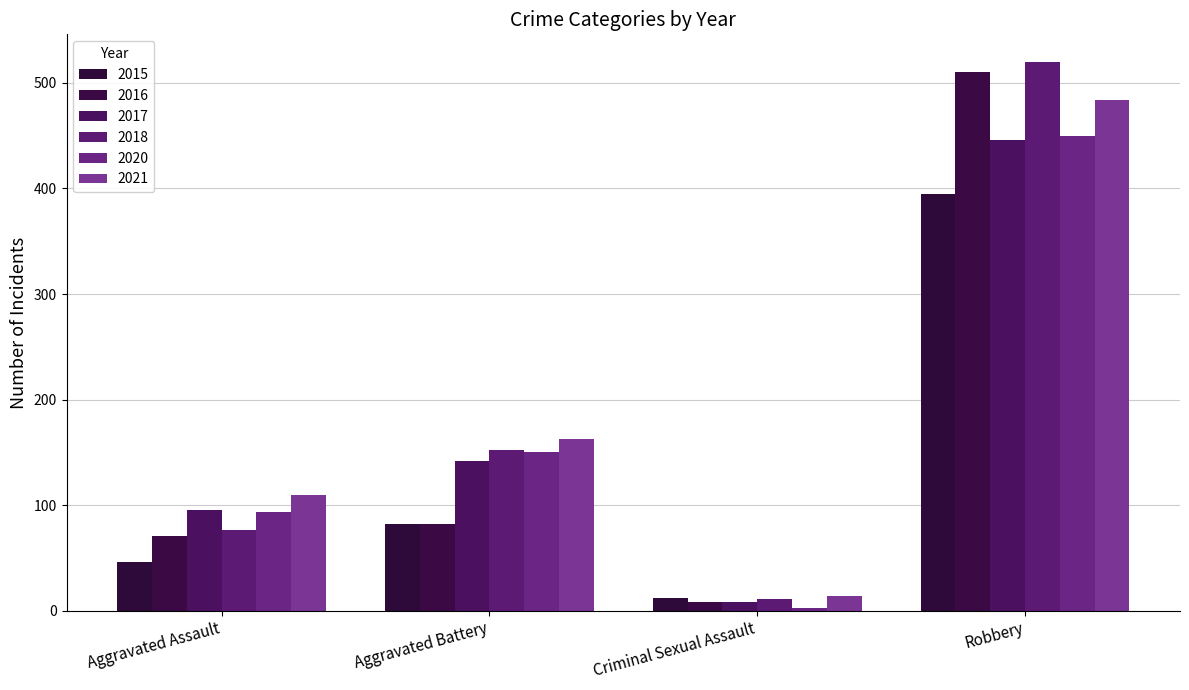

At Robbery, list the series in order from largest to smallest.

2018, 2016, 2021, 2020, 2017, 2015